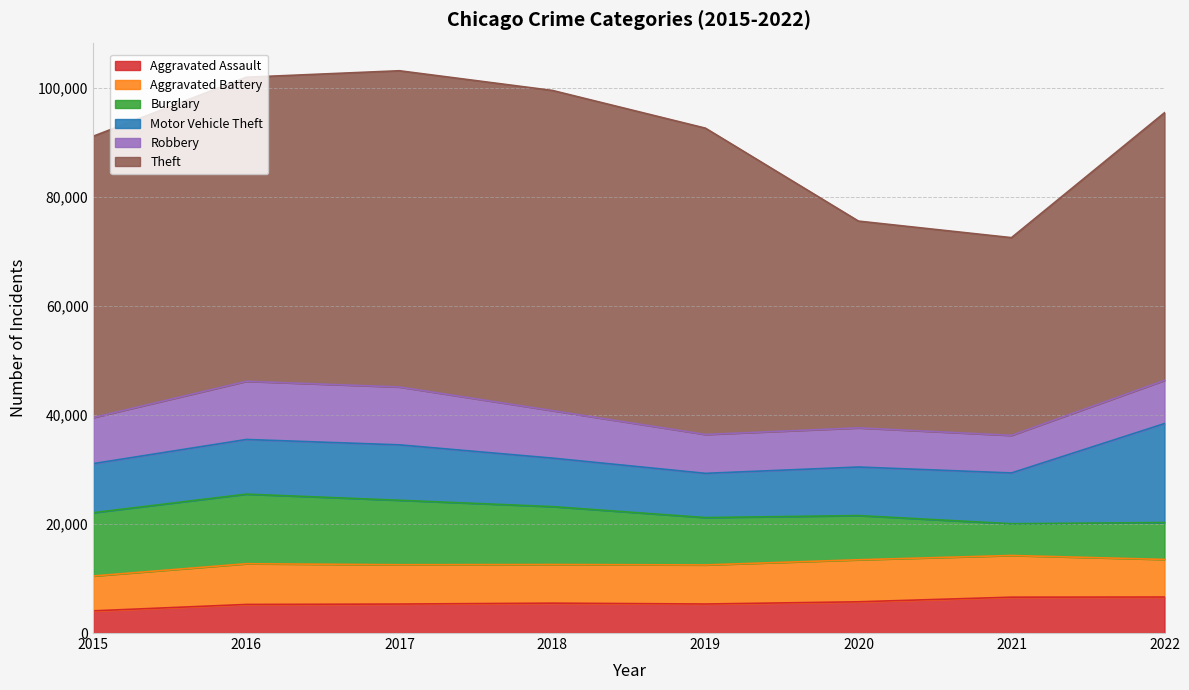

What is the total value across all series at 2015?

91183